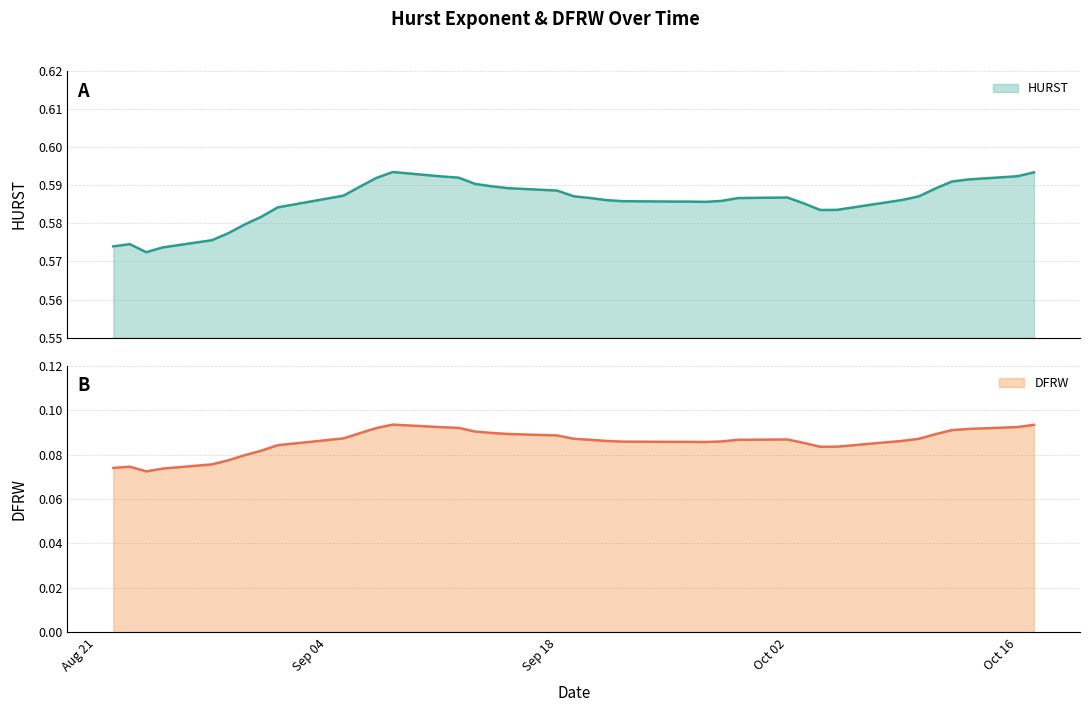

How many lines are shown in the chart?

2